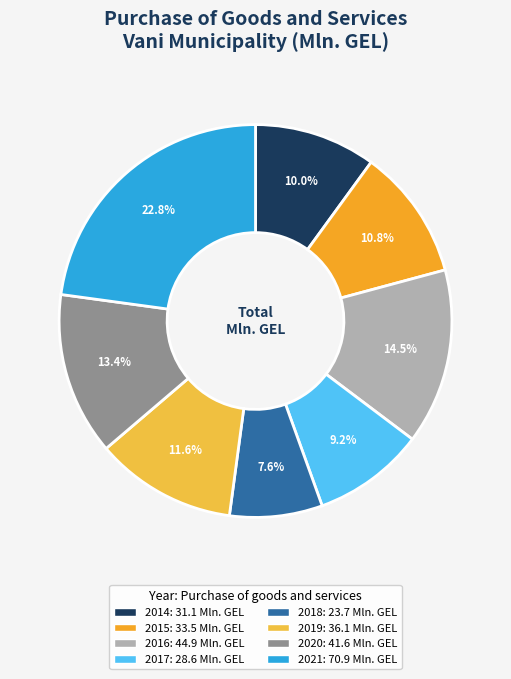

How many slices are in this pie chart?

8